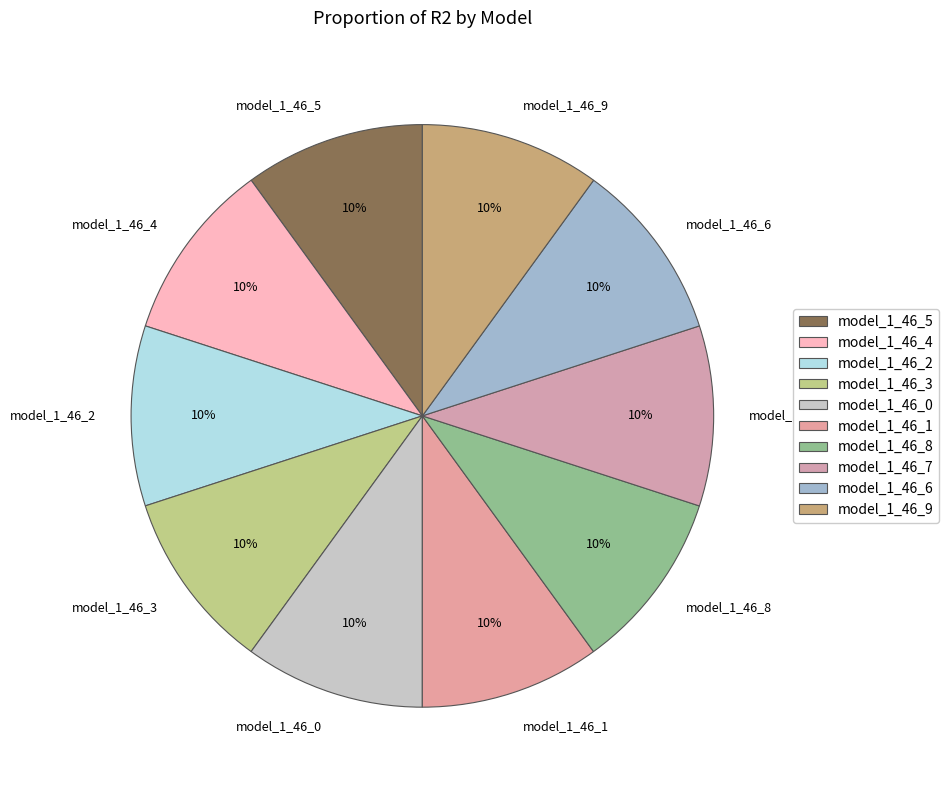

To the nearest percent, what is the average slice percentage?

10%